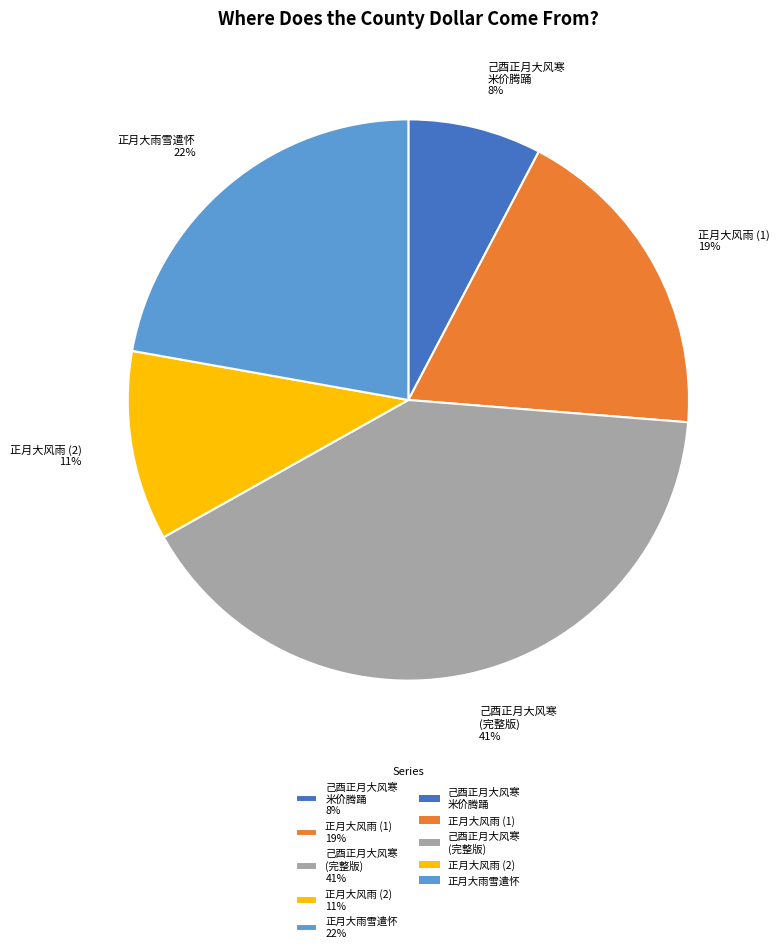

What percentage is the 己酉正月大风寒 (完整版) 41% slice, to the nearest percent?

41%